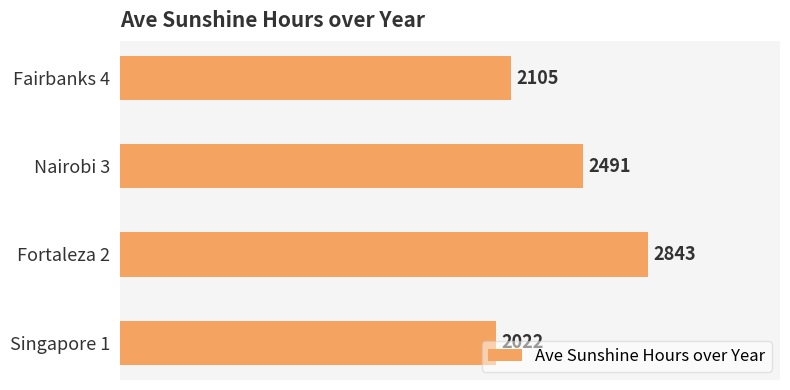

What is the maximum value shown in the chart?

2843